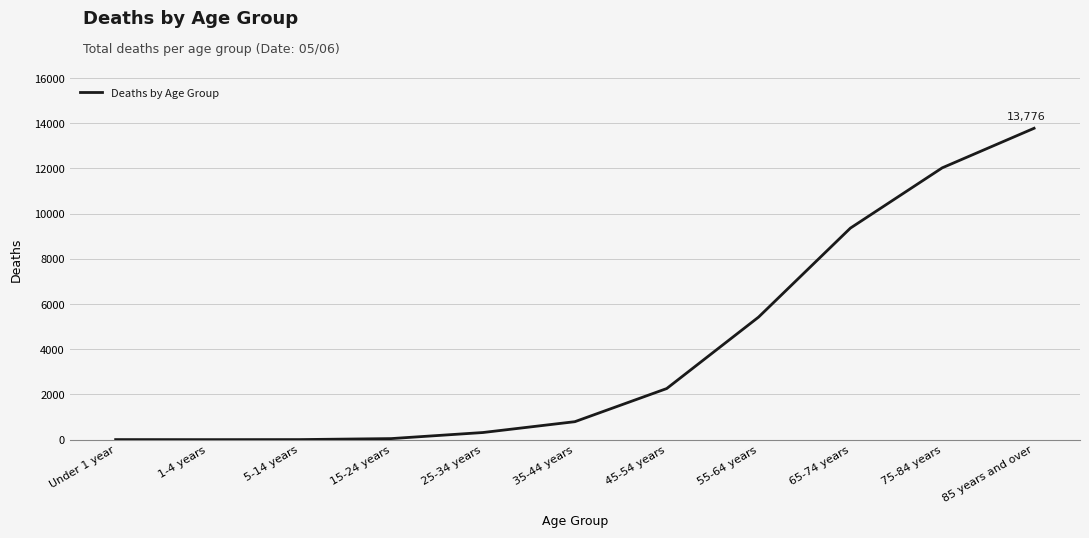

How many lines are shown in the chart?

1